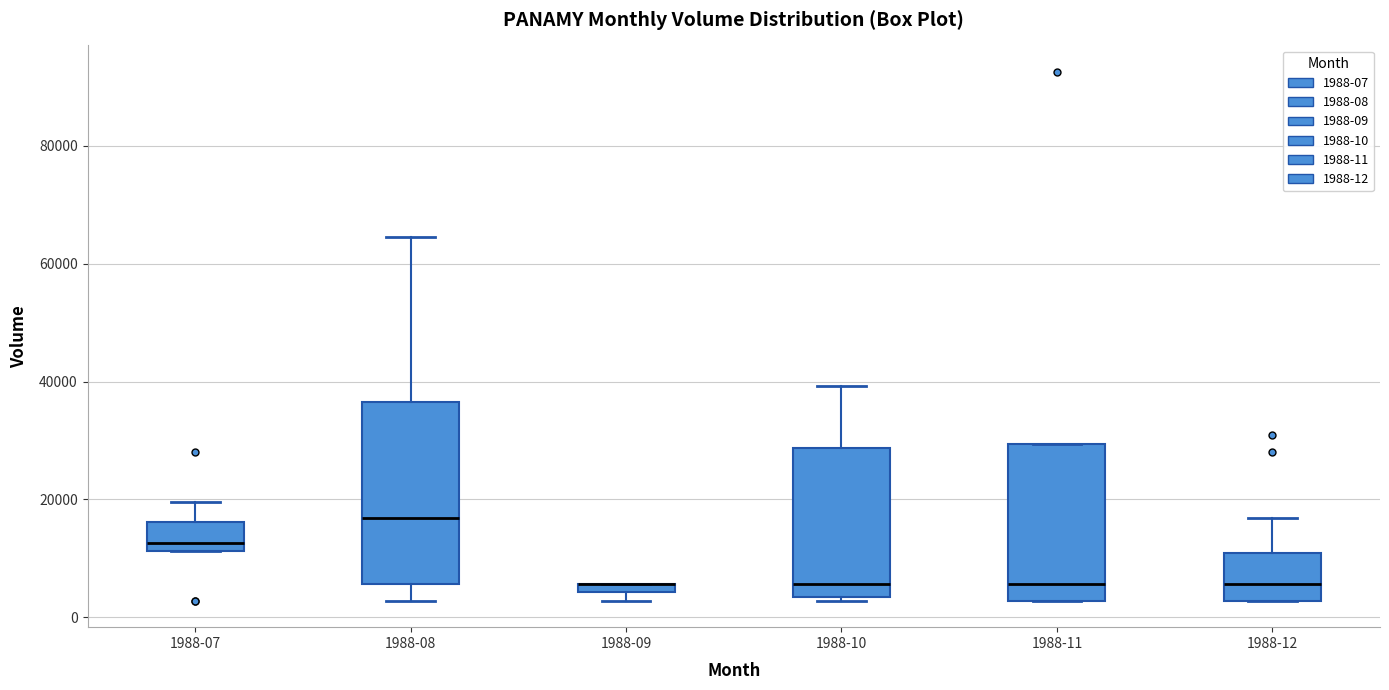

Comparing the boxes themselves (not the whiskers), which one is the tallest?

1988-08